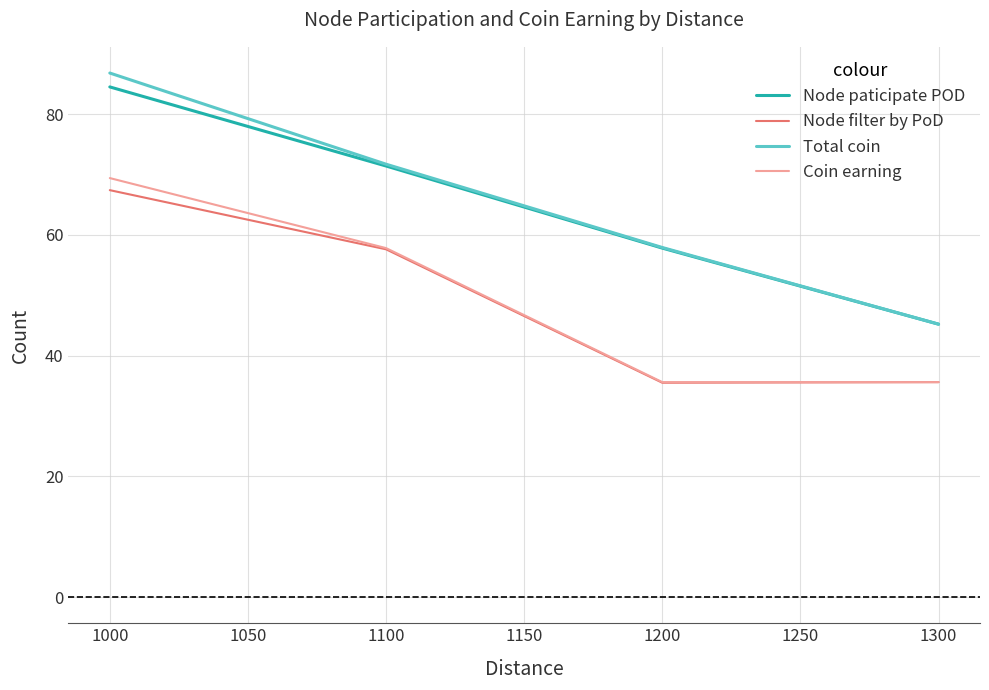

What is the total value across all series at 1100?

258.5